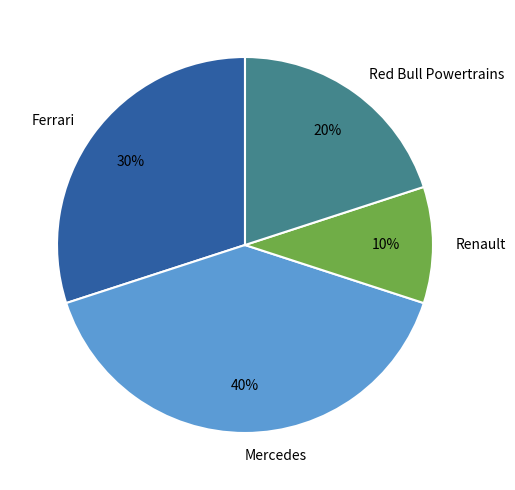

Count the number of slices in the pie.

4